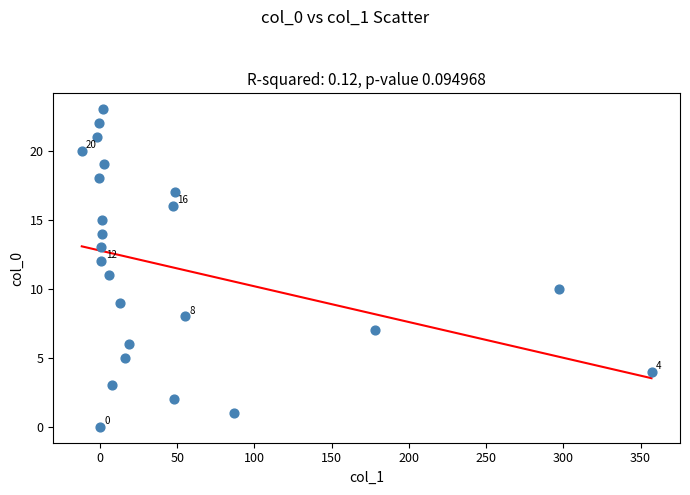

What is the range of Y values (max minus min)?

23